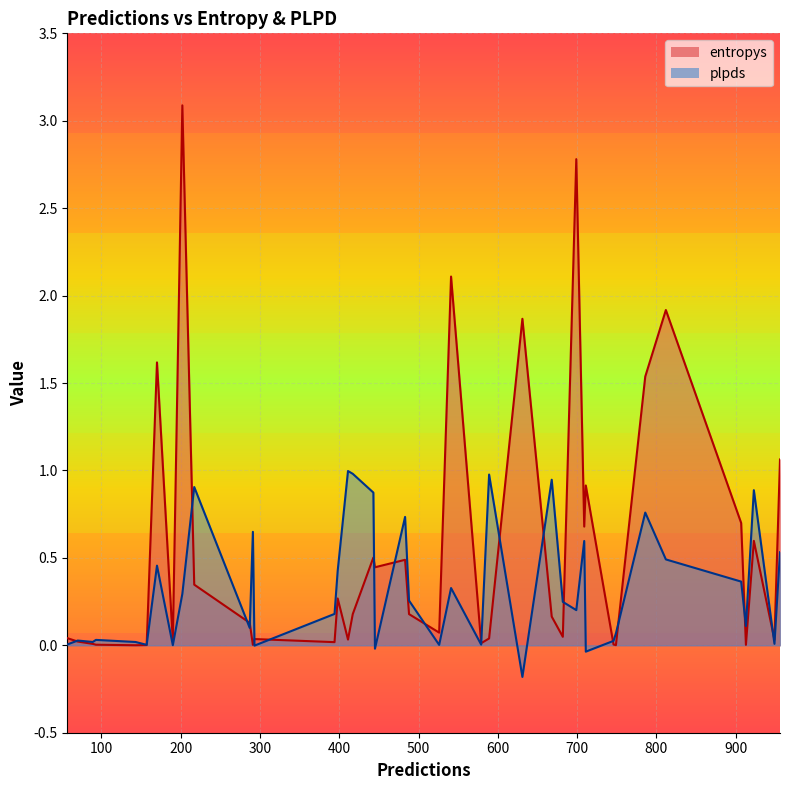

Reading left to right, list all the values displayed in this chart.

entropys: 70=0.0	711=0.9	746=0.0	202=3.1	541=2.1	291=0.0	170=1.6	709=0.7	812=1.9	668=0.2	157=0.0	682=0.0	923=0.6	483=0.5	143=0.0	526=0.1	699=2.8	217=0.3	907=0.7	93=0.0	57=0.0	417=0.2	579=0.0	949=0.0	956=1.1	190=0.0	89=0.0	443=0.5	749=0.0	398=0.3	488=0.2	394=0.0	786=1.5	293=0.0	287=0.1	445=0.4	411=0.0	631=1.9	913=0.0	589=0.0
plpds: 70=0.0	711=-0.0	746=0.0	202=0.3	541=0.3	291=0.6	170=0.5	709=0.6	812=0.5	668=0.9	157=0.0	682=0.2	923=0.9	483=0.7	143=0.0	526=0.0	699=0.2	217=0.9	907=0.4	93=0.0	57=0.0	417=1.0	579=0.0	949=0.0	956=0.5	190=0.0	89=0.0	443=0.9	749=0.1	398=0.4	488=0.3	394=0.2	786=0.8	293=-0.0	287=0.1	445=-0.0	411=1.0	631=-0.2	913=0.1	589=1.0